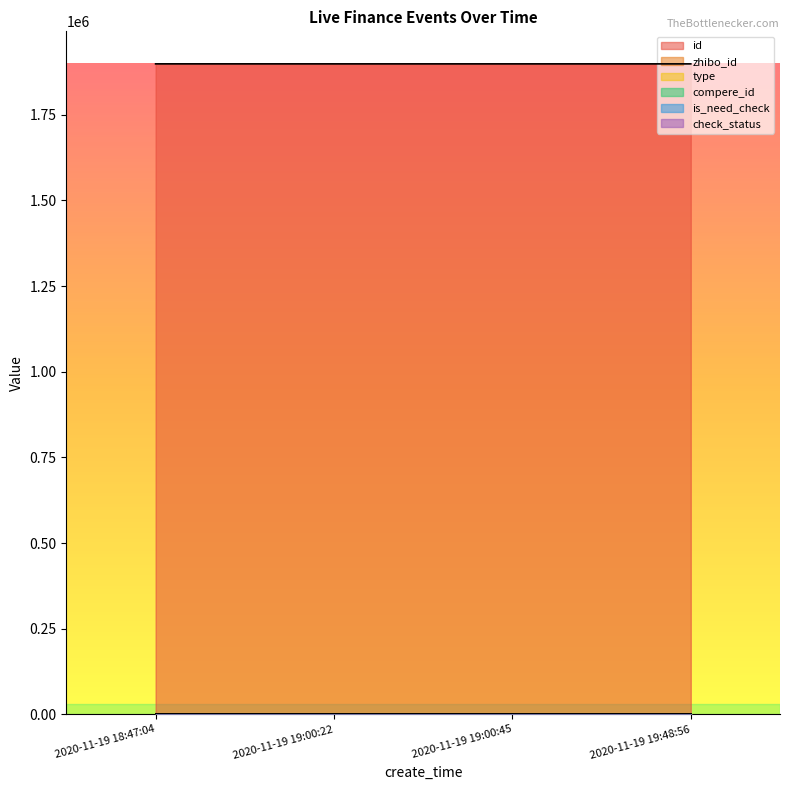

What position from the left is 2020-11-19 18:47:04?

1